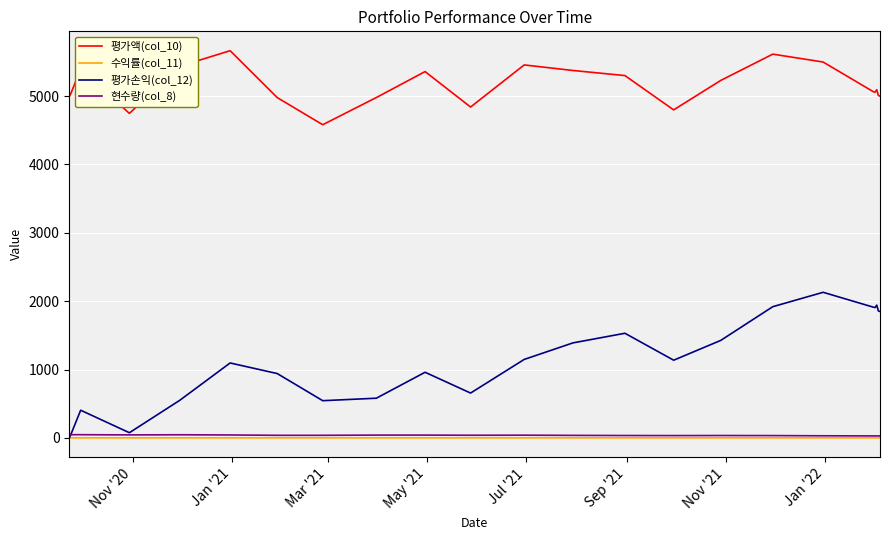

Which series has the largest total across all categories?

평가액(col_10)